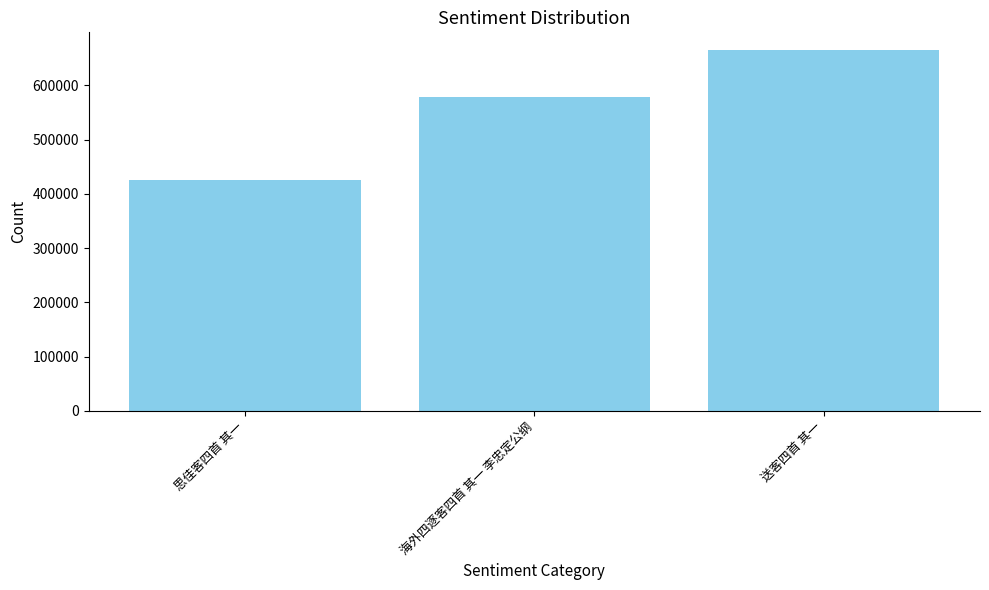

Rank the categories by value from lowest to highest.

思佳客四首 其一, 海外四逐客四首 其一 李忠定公纲, 送客四首 其一